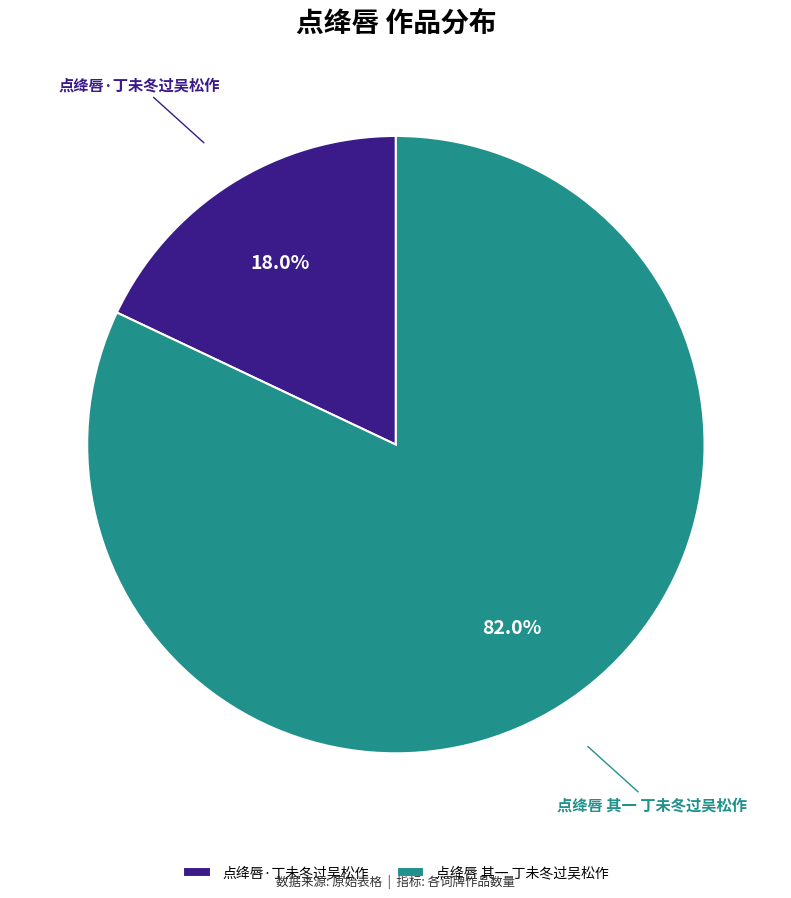

What is the ratio of the value at 点绛唇 其一 丁未冬过吴松作 to the value at 点绛唇·丁未冬过吴松作?

4.6